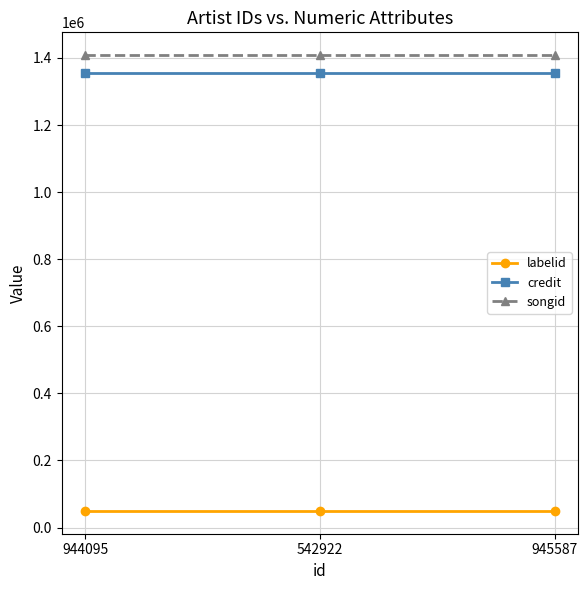

What is the value of the labelid point at the 2nd from the left?

49647